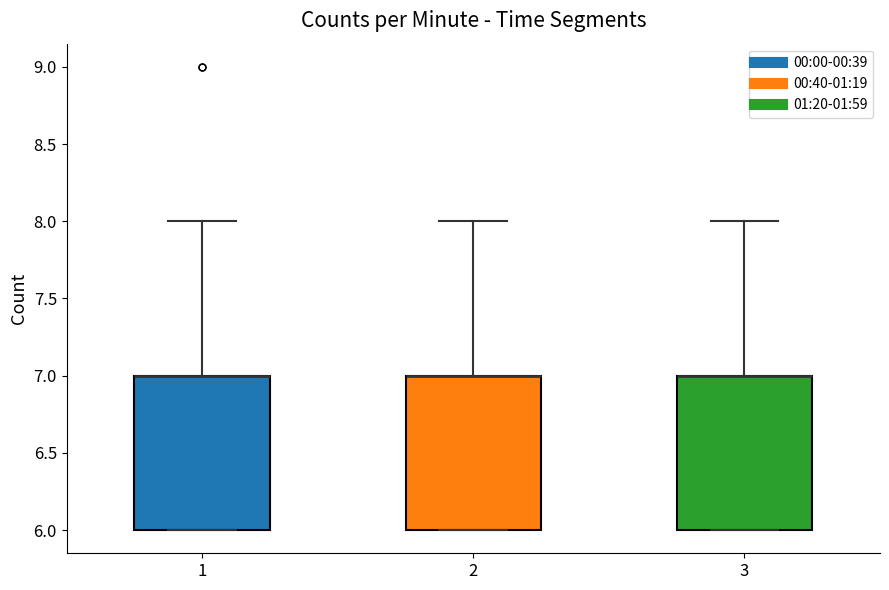

Where is the lower edge of the box at x = 3 on the y-axis? The values are not printed on the chart, so give them approximately, as read against the axis.

6